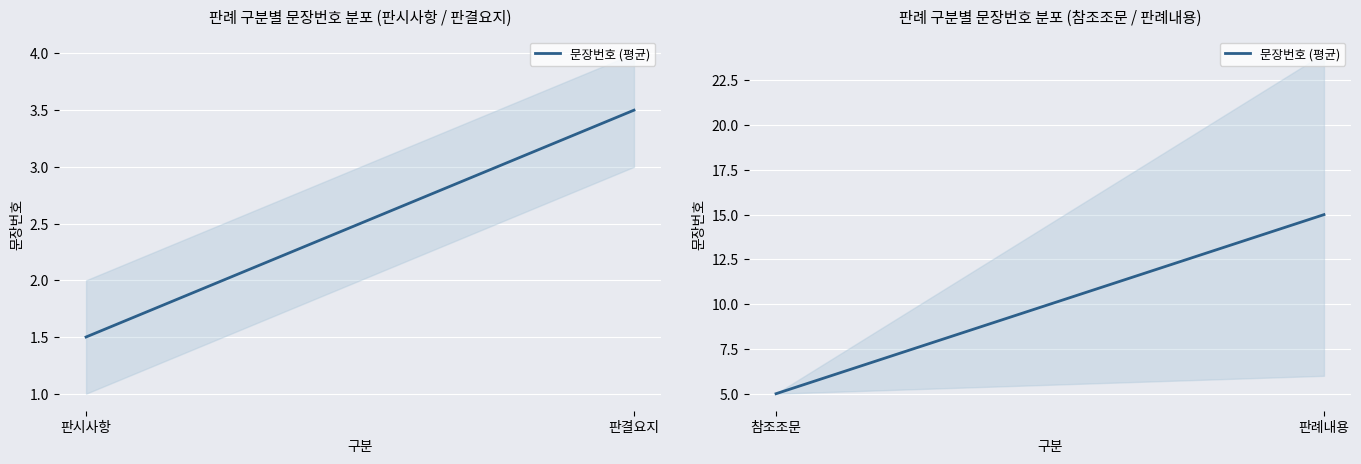

List the labels in order of value, smallest first.

참조조문, 판례내용